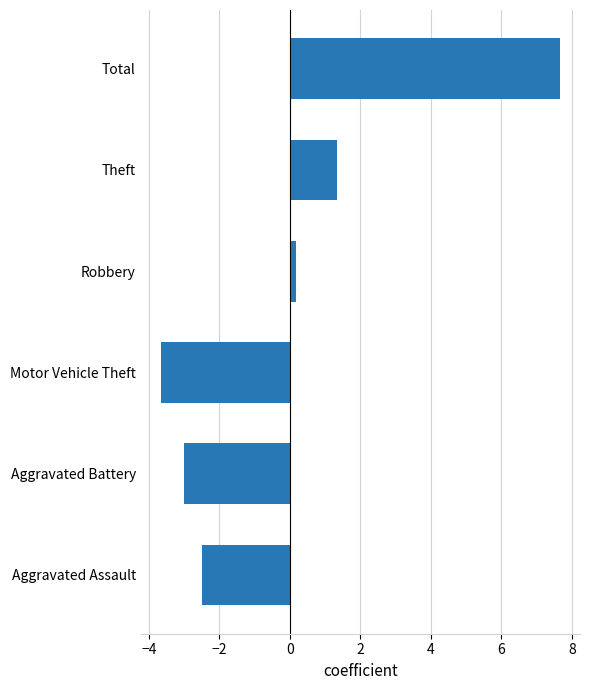

What is the difference between the maximum and minimum values?

11.3